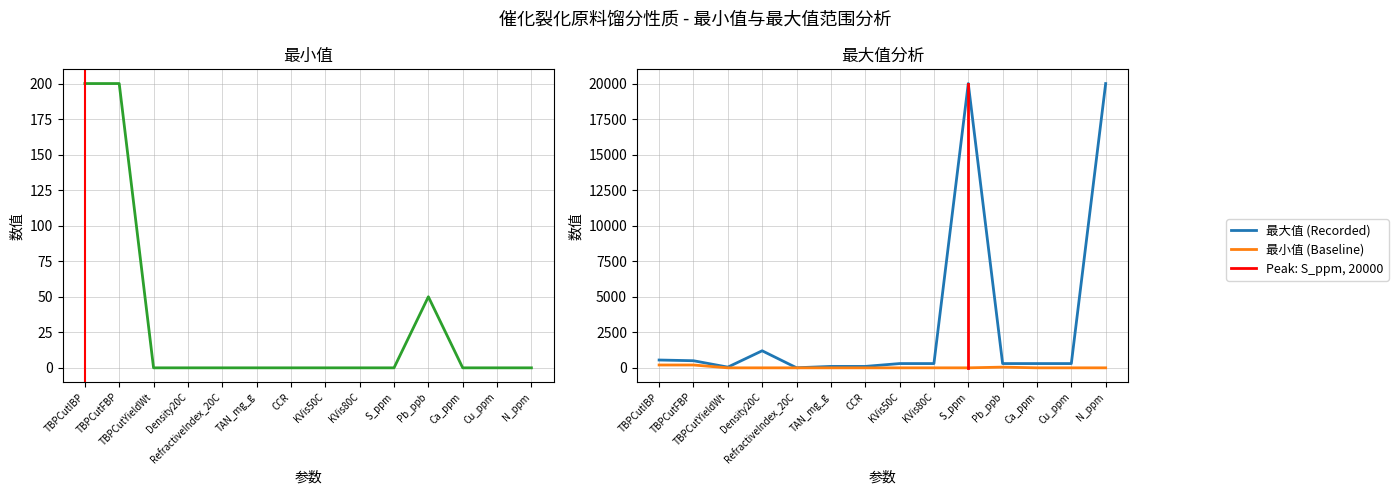

Which label corresponds to the smallest value in the chart?

TBPCutYieldWt